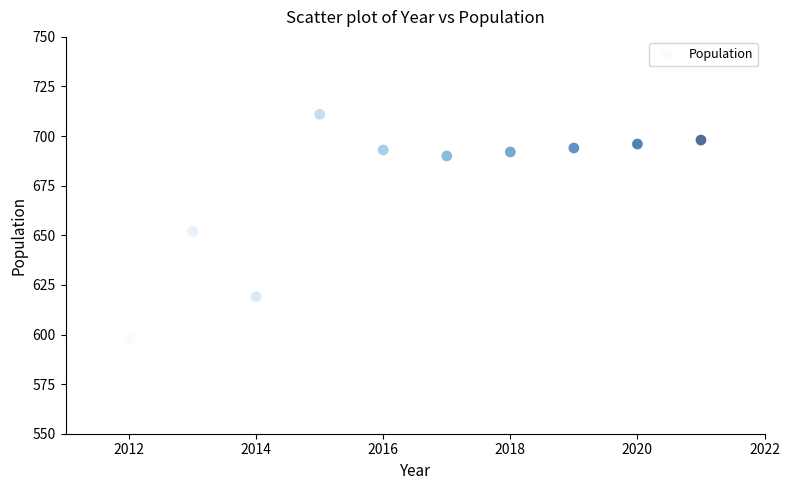

What is the average Y value?

674